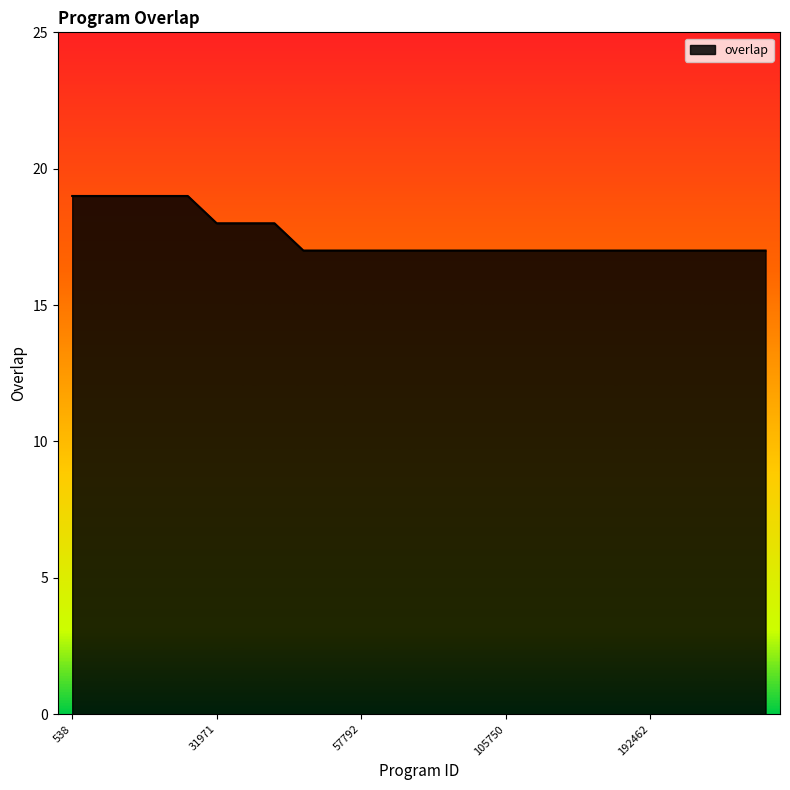

What is the greatest value displayed?

19